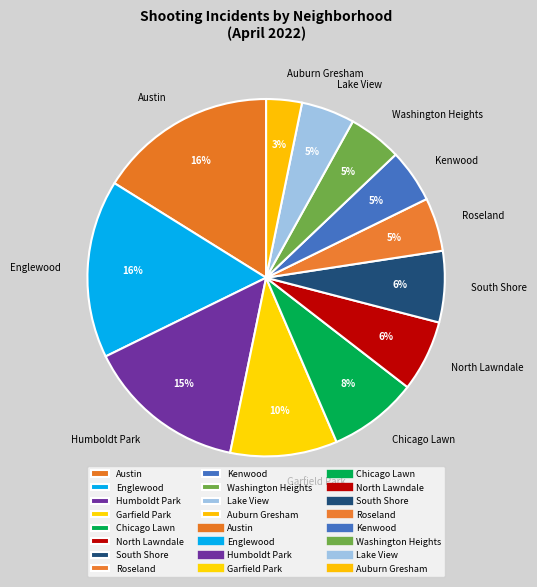

What percentage is the North Lawndale slice, to the nearest percent?

6%